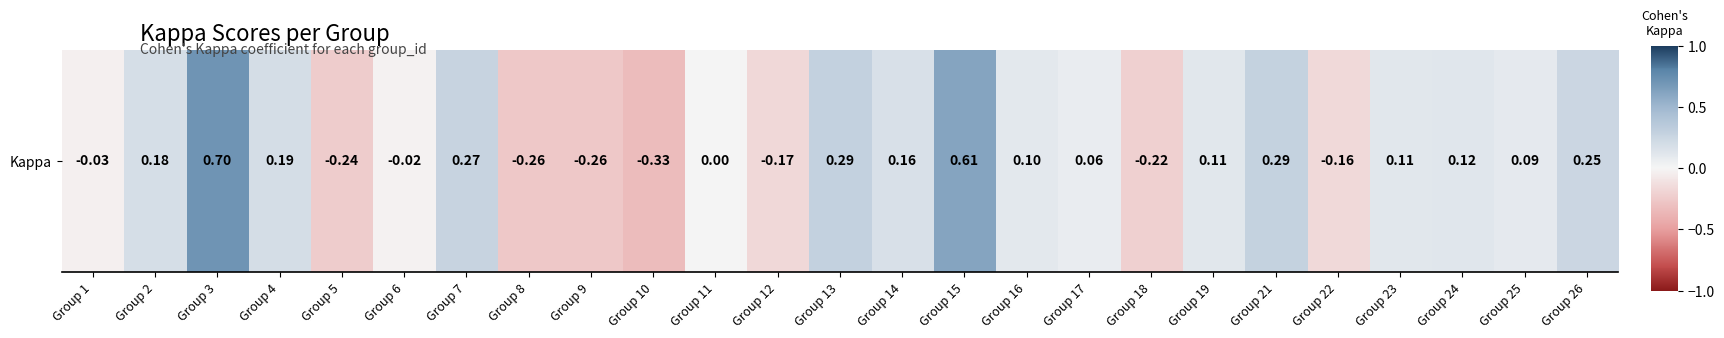

At which label does the data first exceed 0?

Group 2